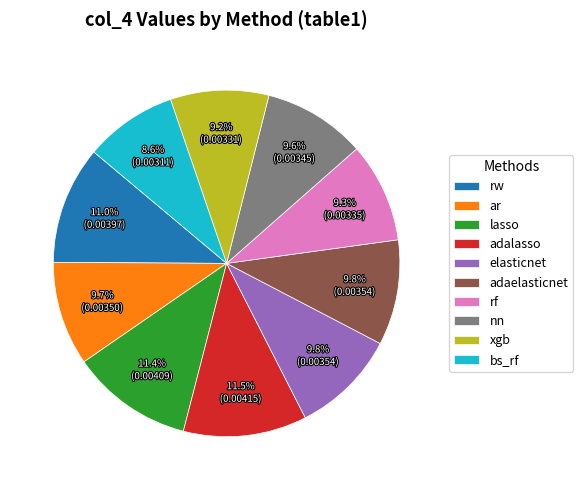

How many slices are in this pie chart?

10